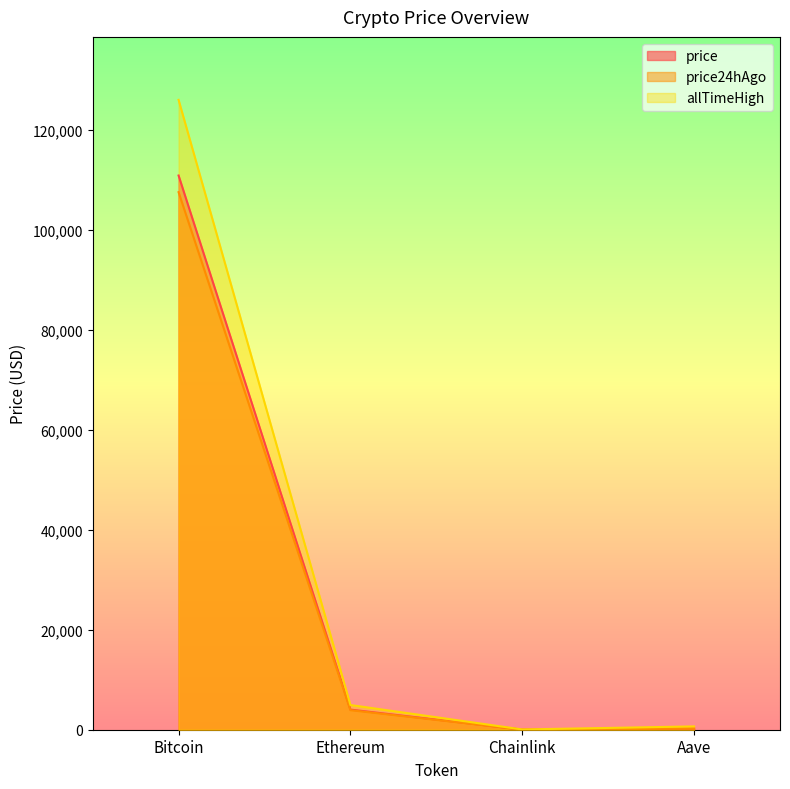

Reading right to left, what are all the values shown in this chart?

price: Aave=231.2	Chainlink=19.1	Ethereum=4030.3	Bitcoin=110938.0
price24hAgo: Aave=220.2	Chainlink=17.1	Ethereum=3914.6	Bitcoin=107604.0
allTimeHigh: Aave=661.7	Chainlink=52.7	Ethereum=4946.1	Bitcoin=126080.0